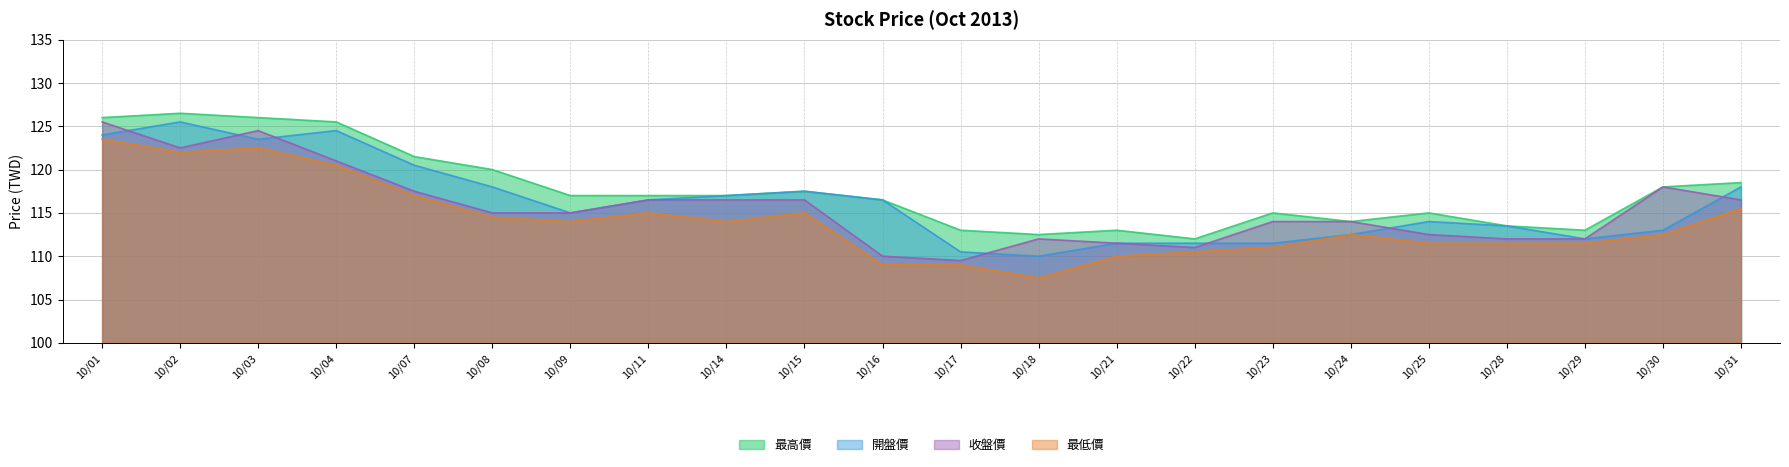

Does the chart have visible grid lines?

Yes